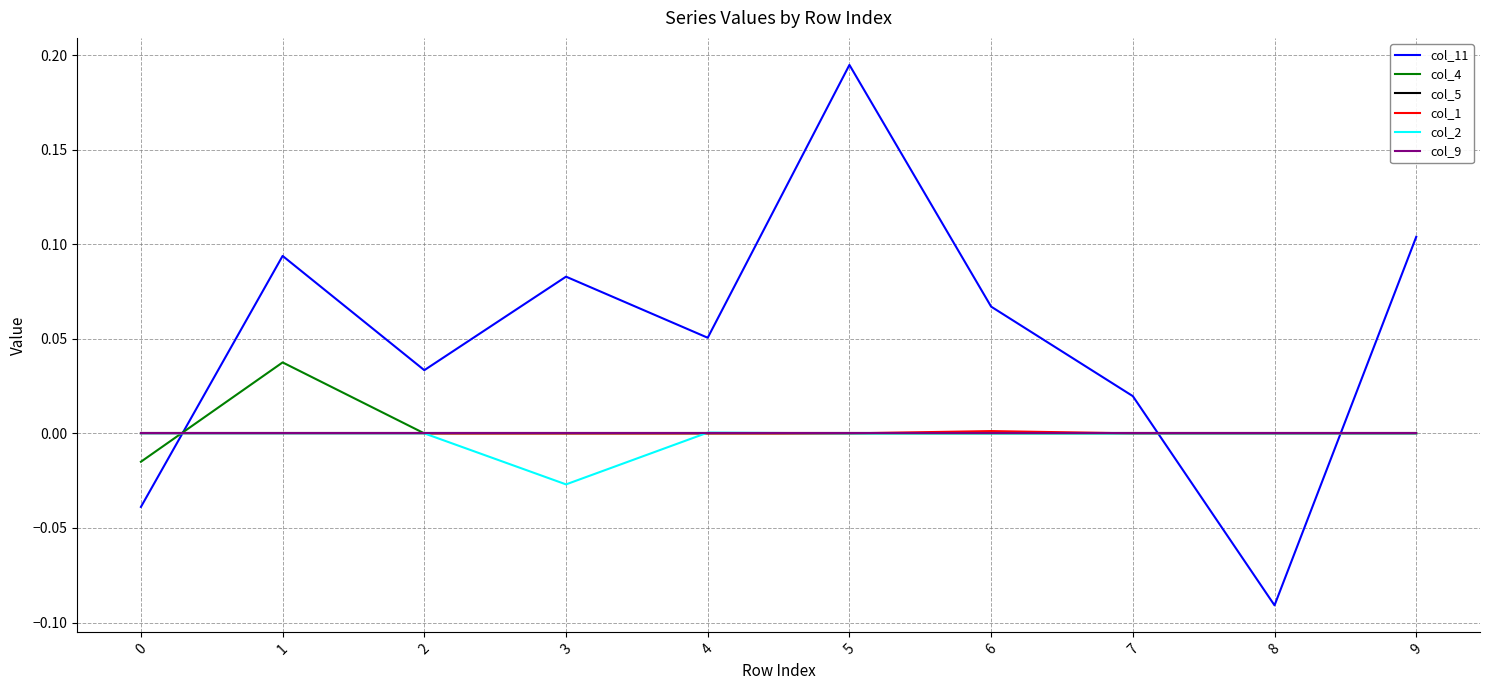

Does the chart have visible grid lines?

Yes